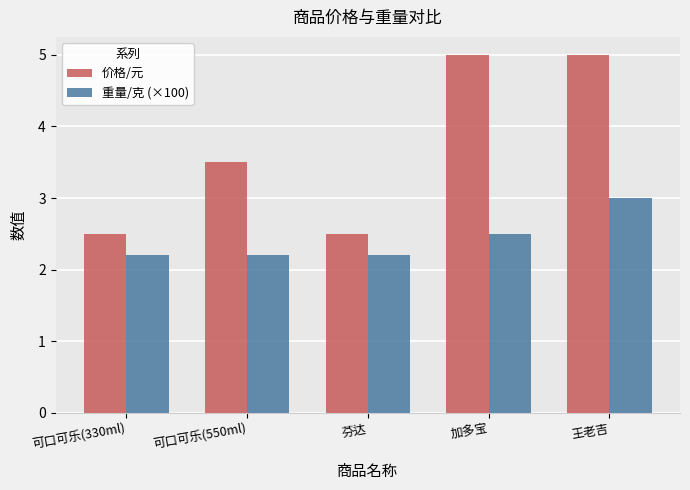

Is the value of 重量/克 (×100) at 可口可乐(550ml) greater than the value of 价格/元 at 王老吉?

No